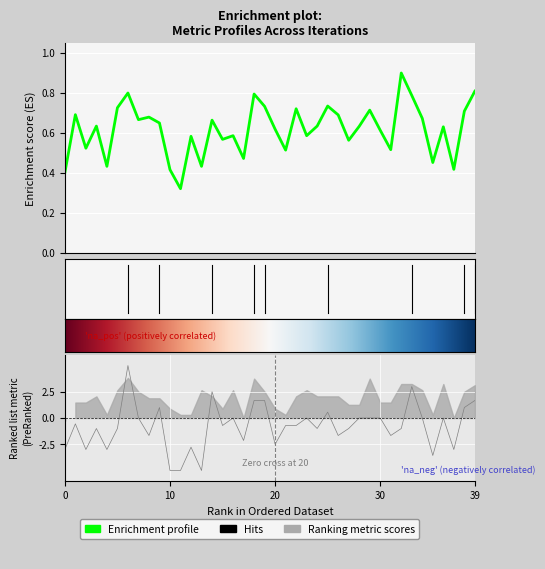

What is the value of the auc point at the 16th from the left?

0.6